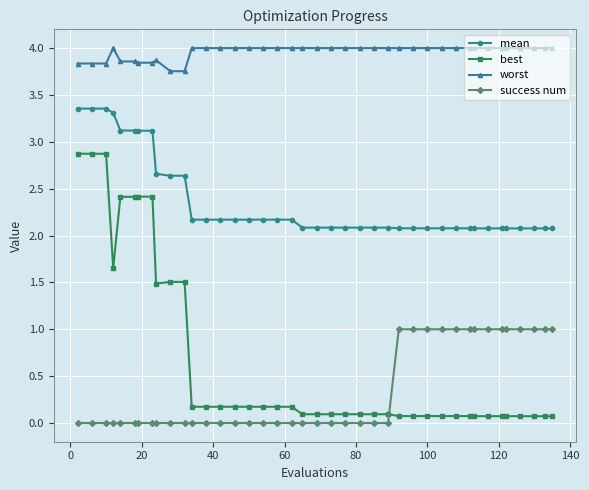

True or false: worst and best cross at least once.

False